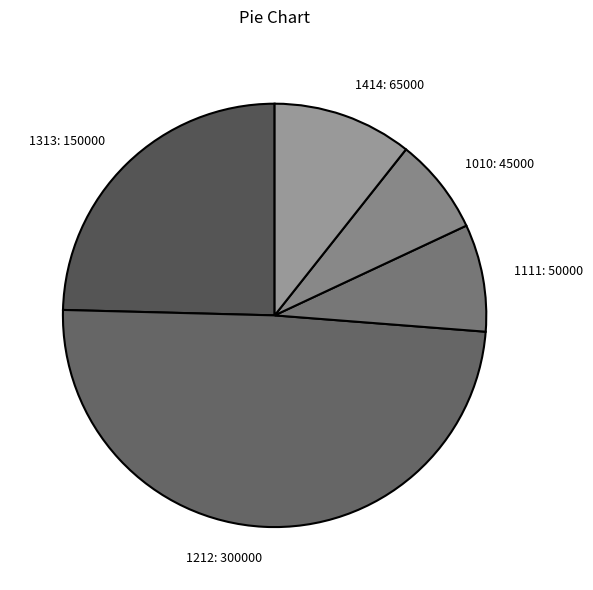

What is the largest slice in the pie chart?

1212